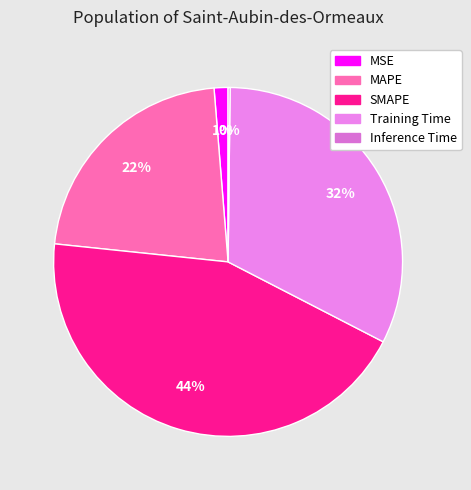

What portion of the pie excludes SMAPE?

55.9%